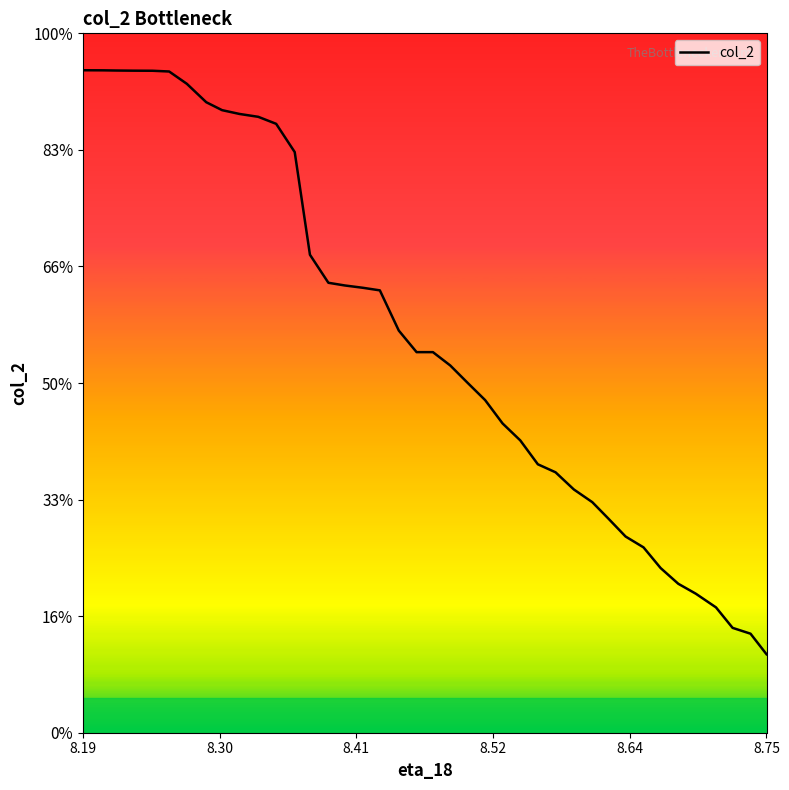

Does the chart have visible grid lines?

No